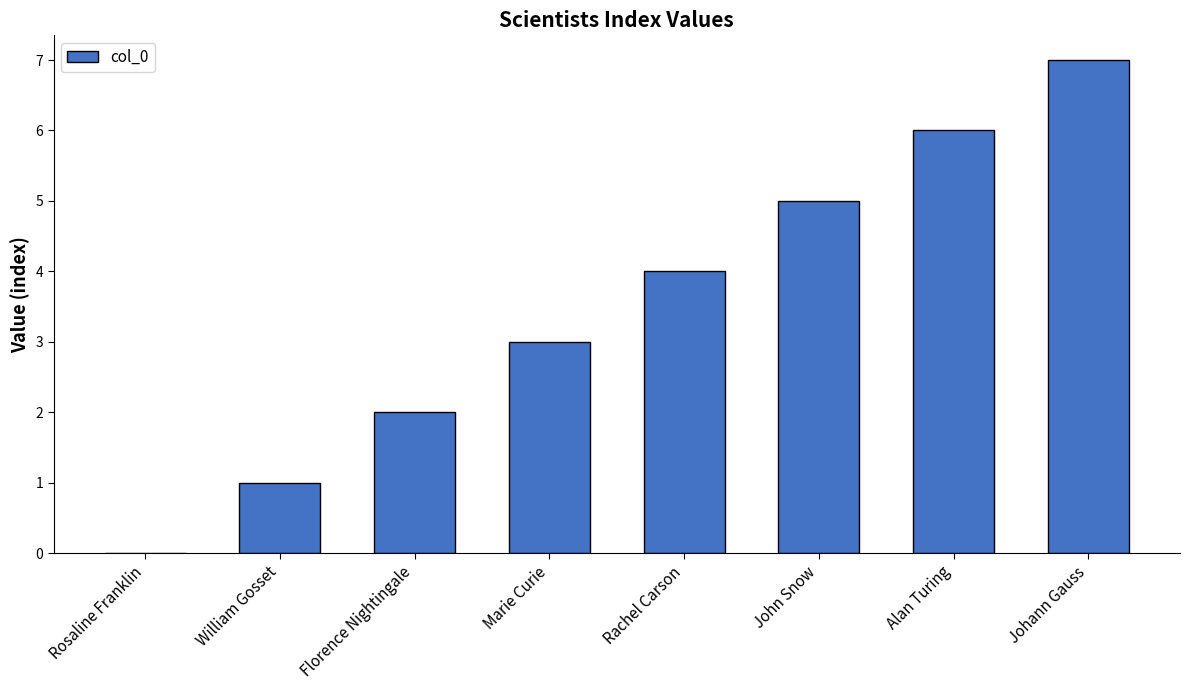

Count the number of data series in this chart.

1